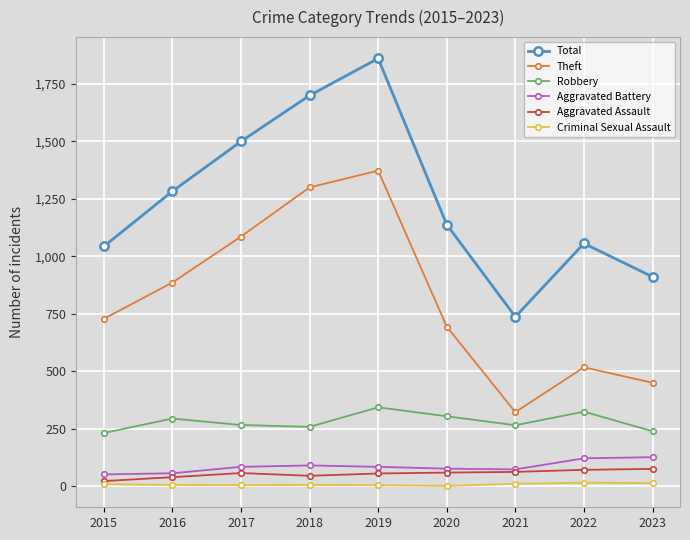

Which series changed the most between 2018 and 2022?

Theft